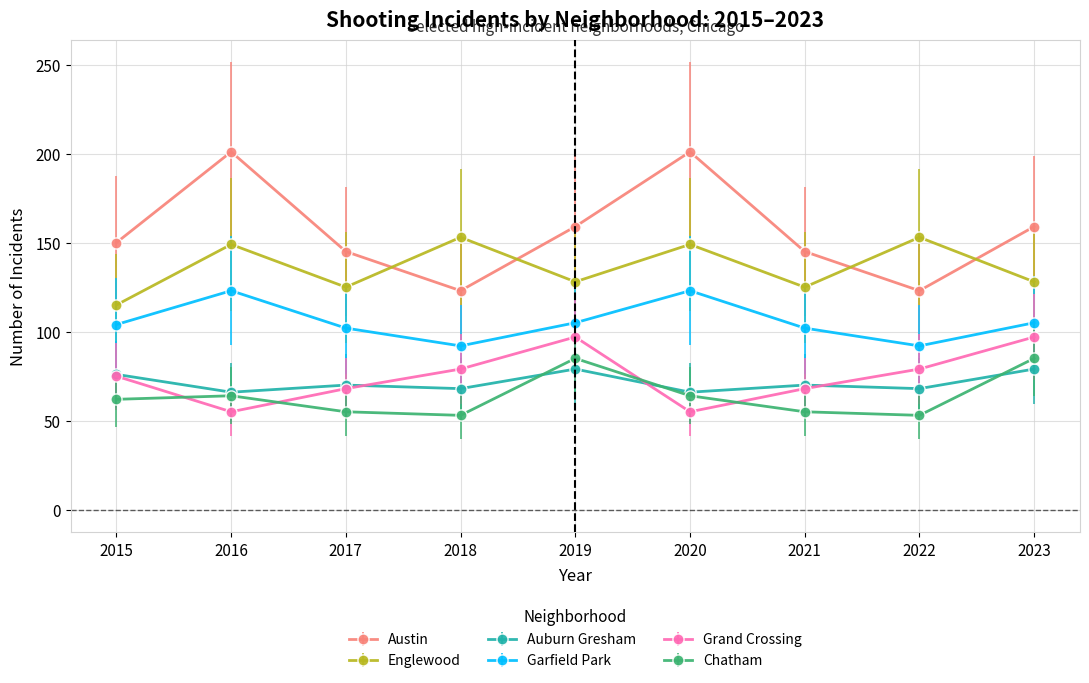

In Austin, how many points are lower than both neighbors (excluding endpoints)?

2